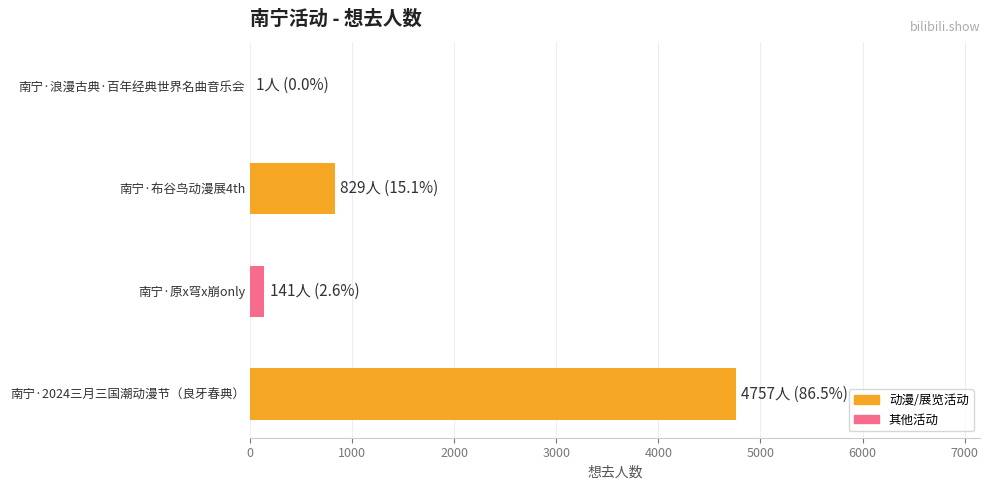

Are the bars grouped side by side (vs. stacked)?

No